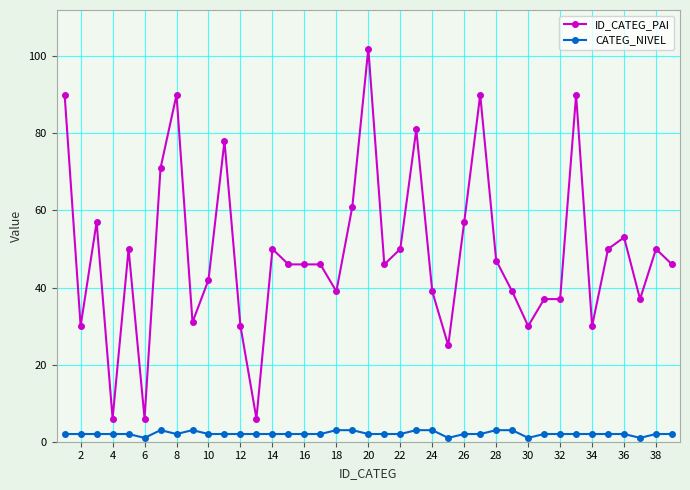

How many distinct data groups are displayed?

2